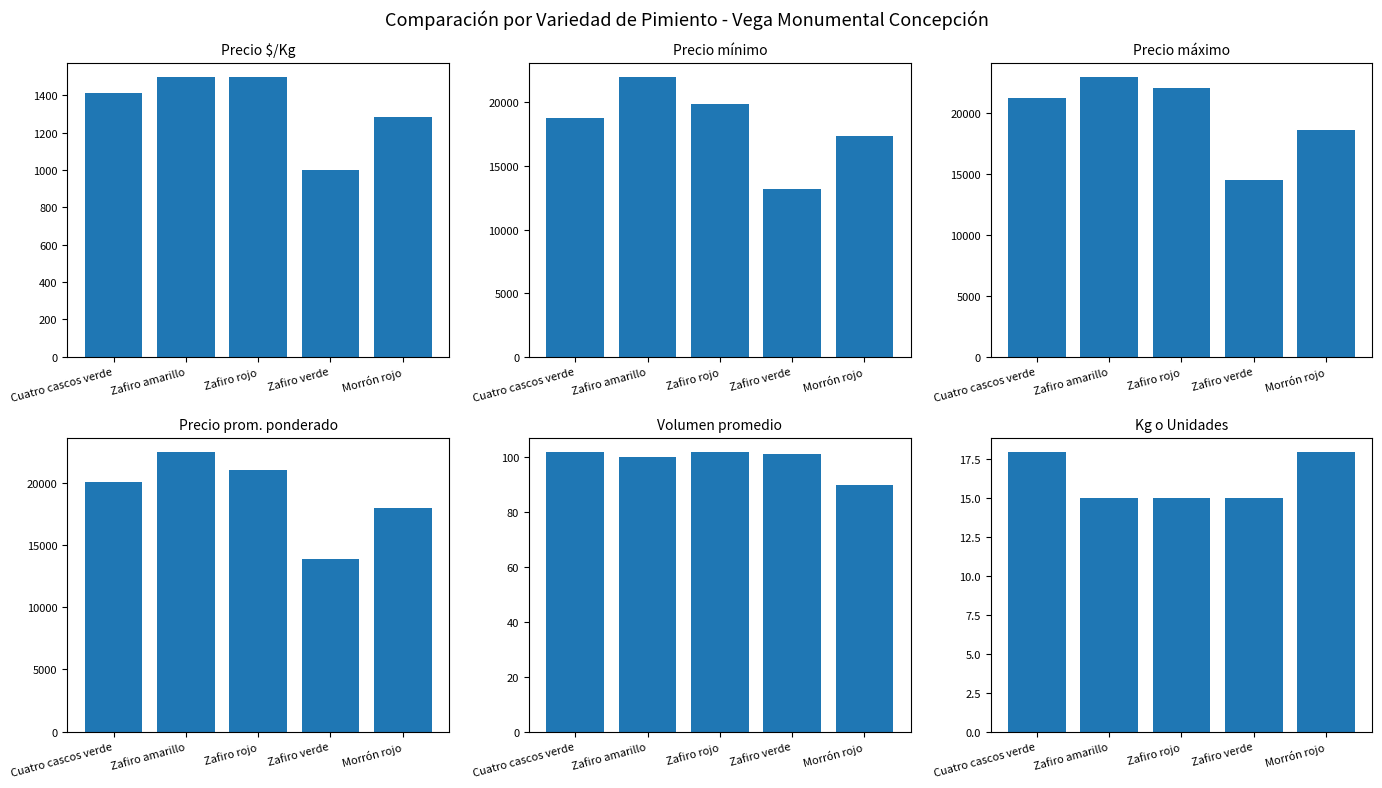

Is it true that Precio mínimo equals 34792 at Zafiro rojo?

False